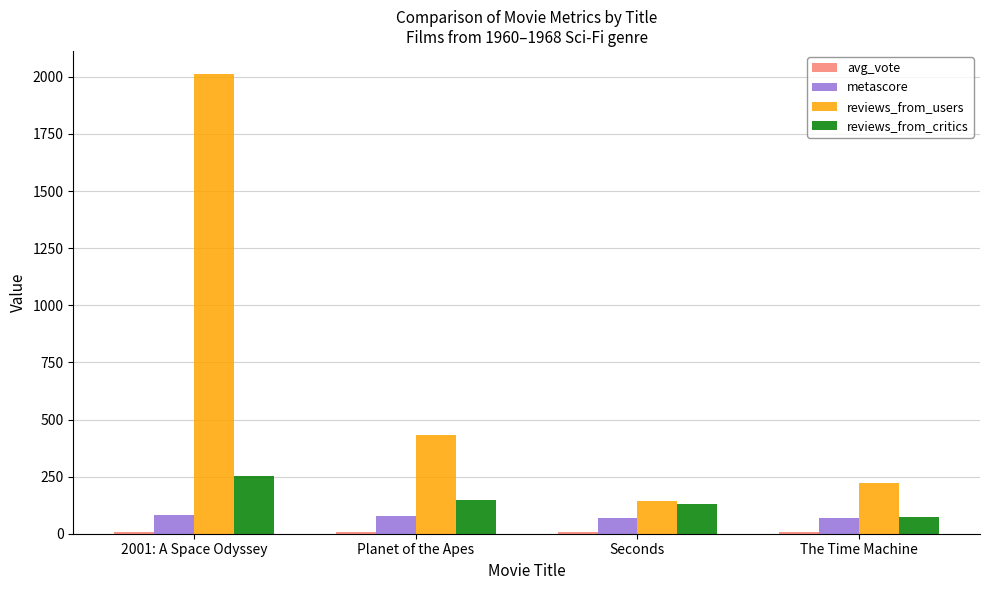

Which series changed the most between 2001: A Space Odyssey and The Time Machine?

reviews_from_users